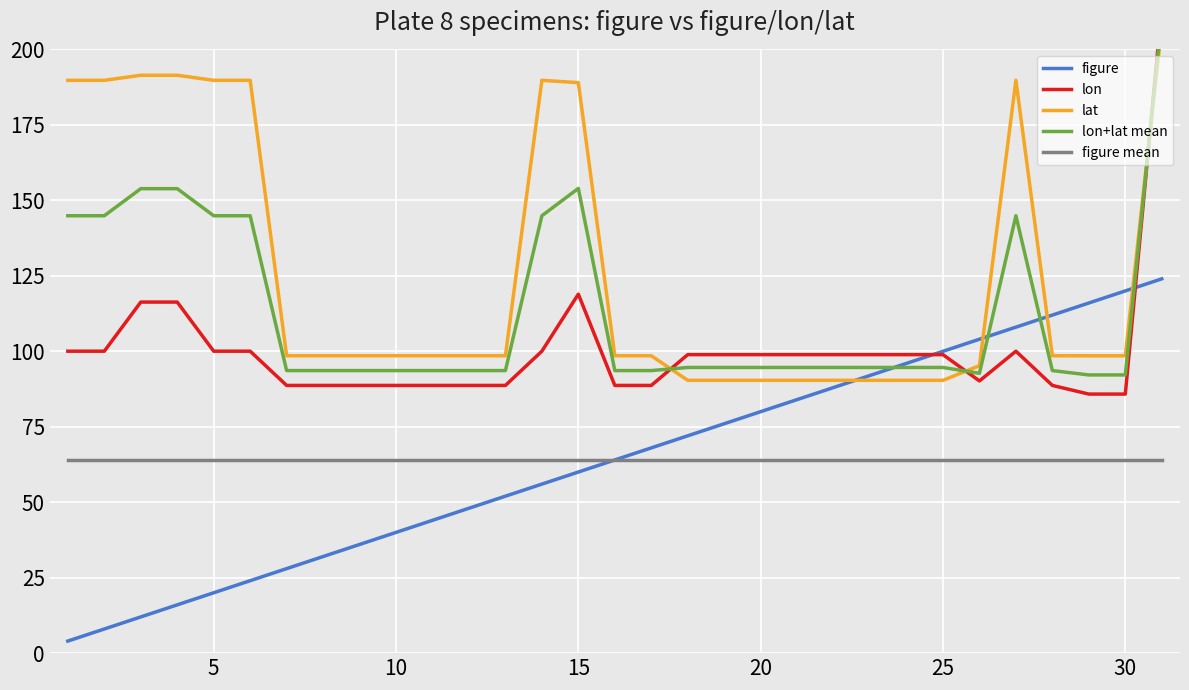

True or false: figure and figure mean cross at least once.

False